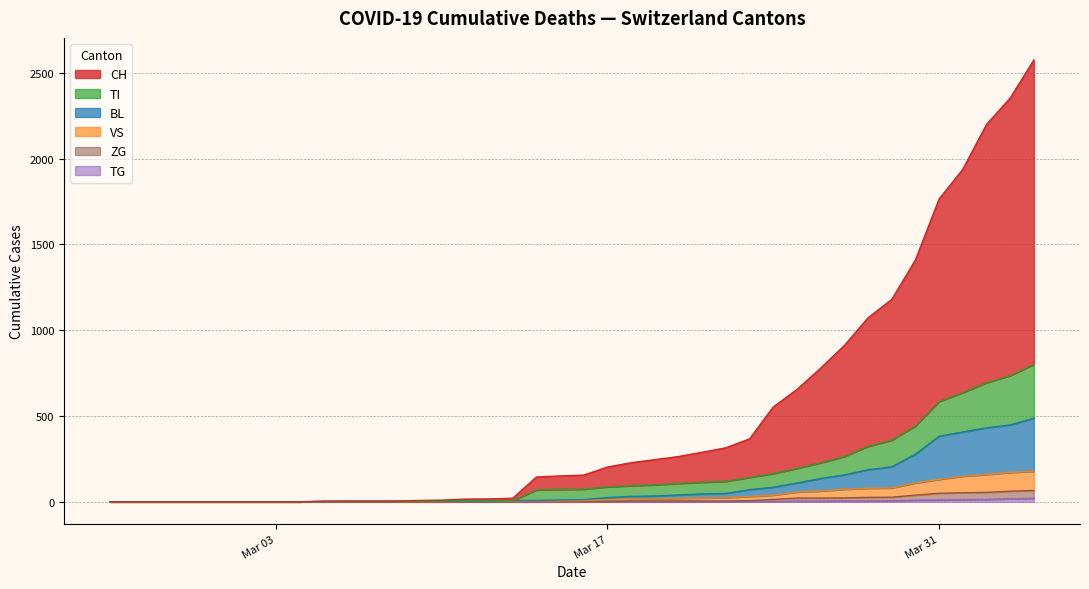

The ZG series shows 5 at 2020-03-23. True or false?

True